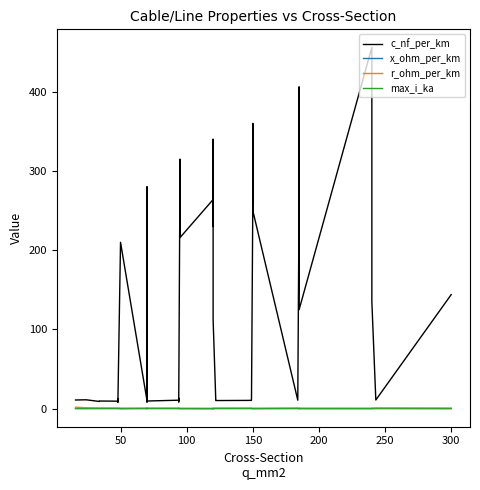

Is the value of c_nf_per_km at 10 greater than the value of r_ohm_per_km at 27?

Yes